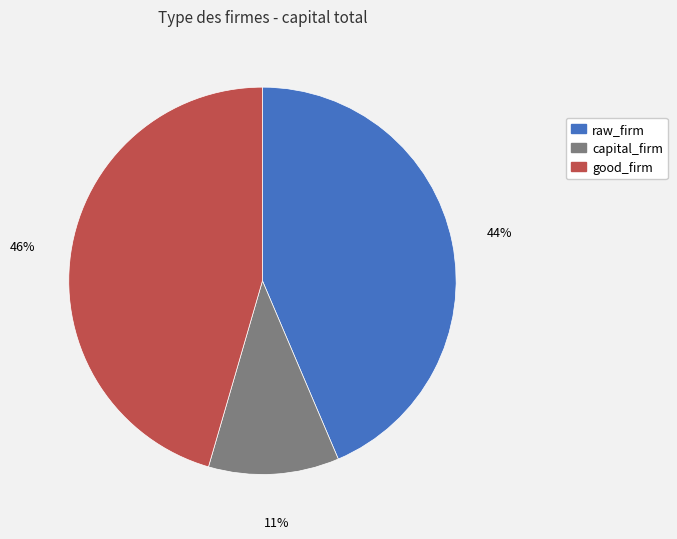

Rank the categories by value from lowest to highest.

capital_firm, raw_firm, good_firm